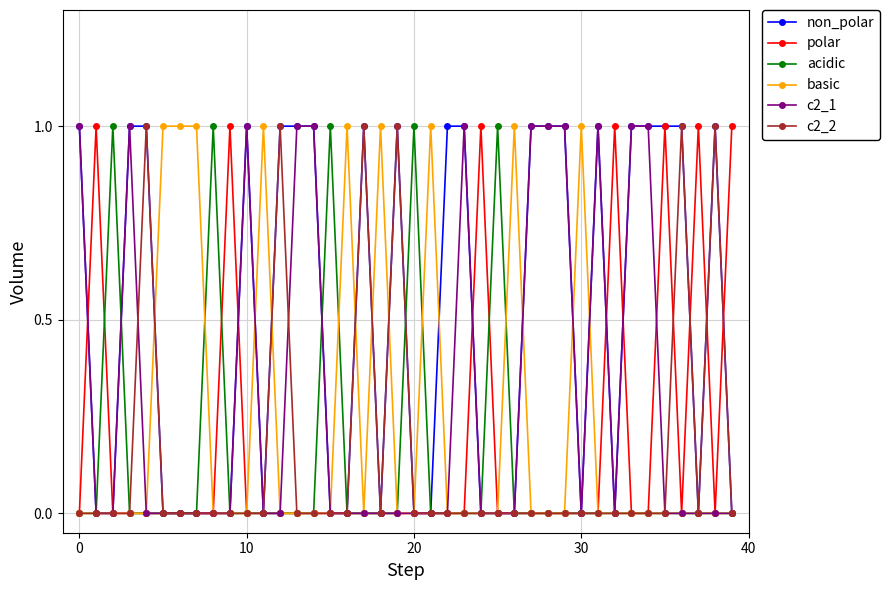

True or false: c2_1 has more than 2 interior local peaks.

True